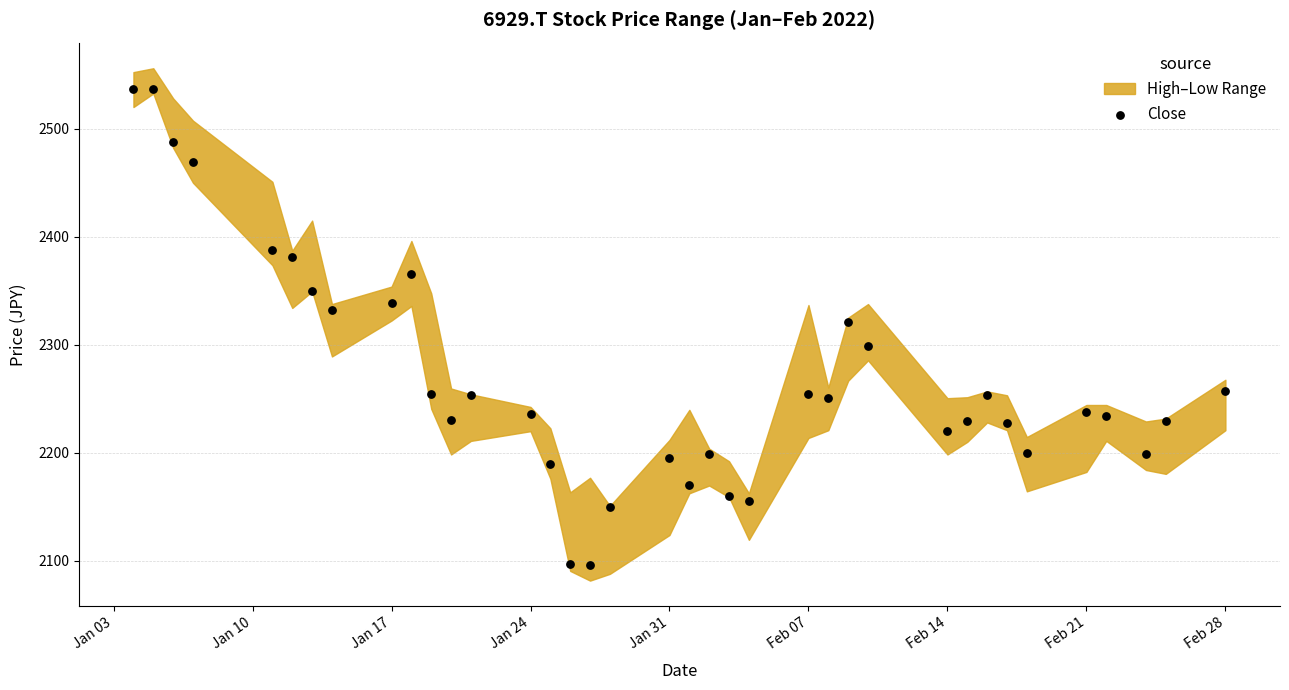

What is the range of Y values (max minus min)?

441.3